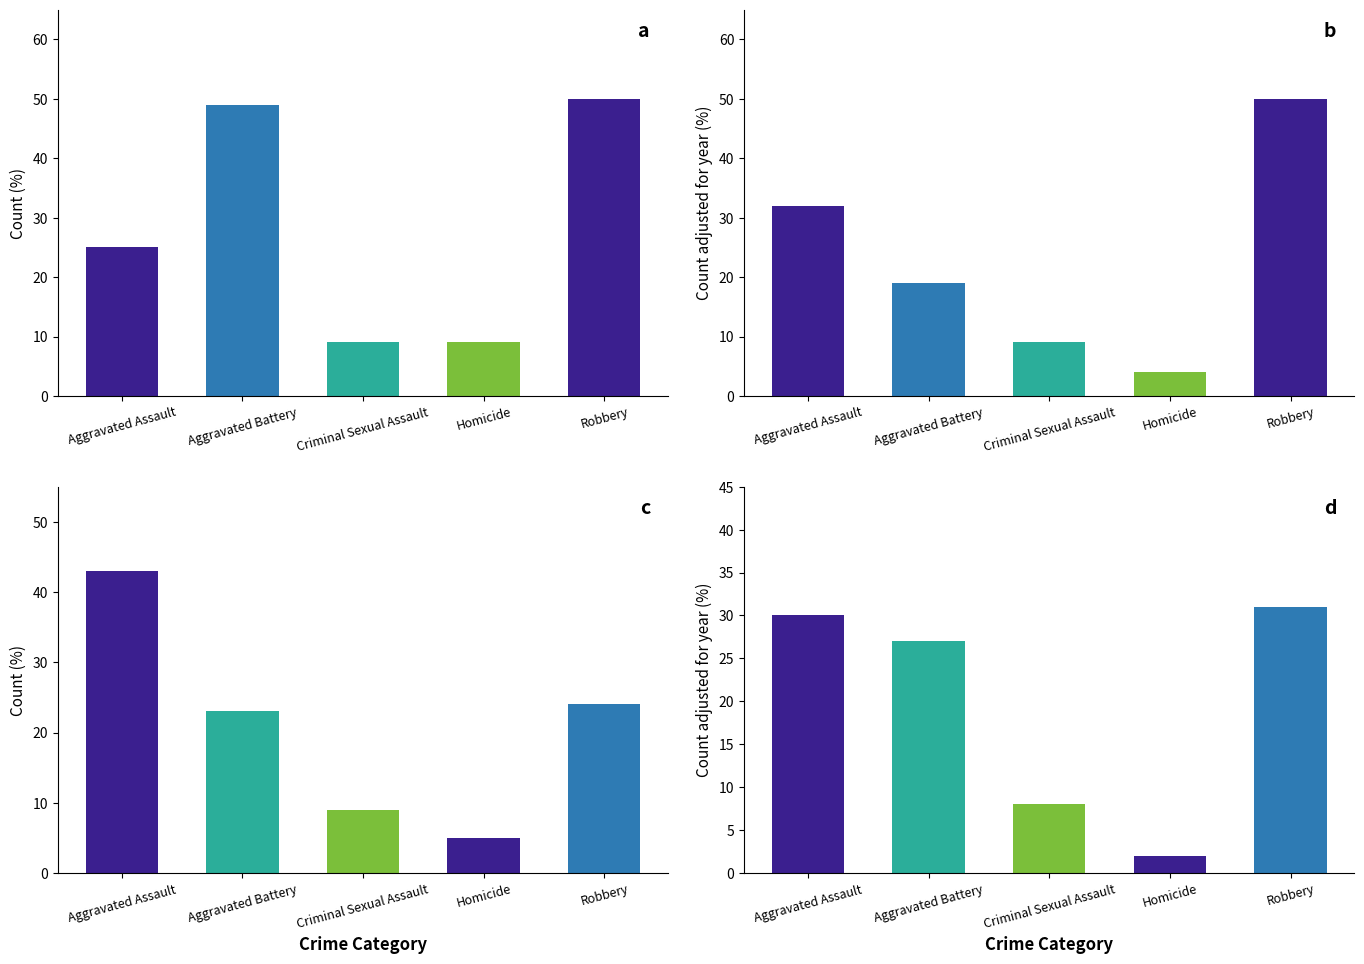

Rank the categories by 2019 value from lowest to highest.

Homicide, Criminal Sexual Assault, Aggravated Battery, Aggravated Assault, Robbery